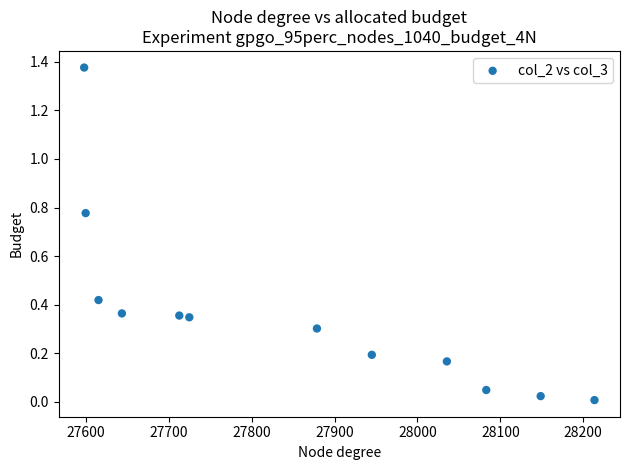

What is the average X value?

27849.9